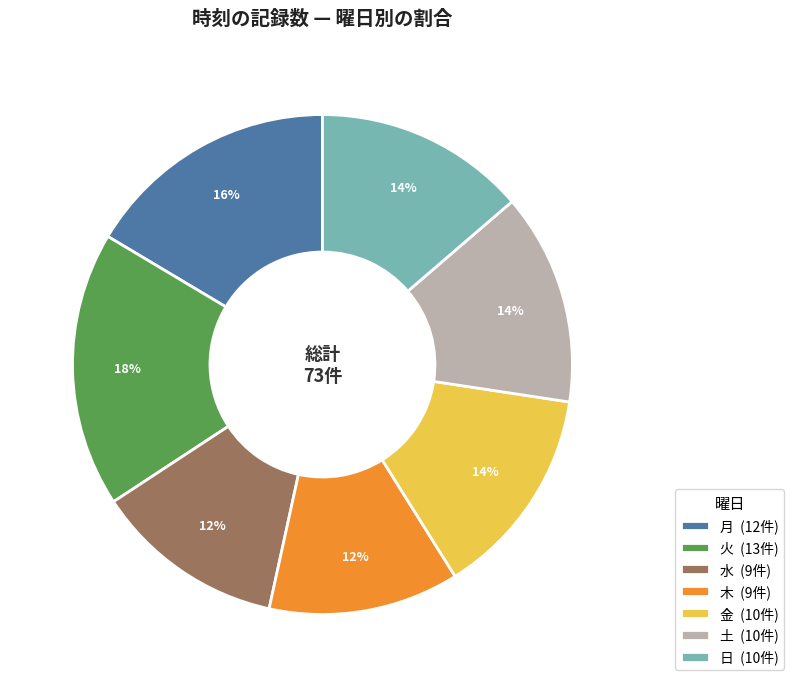

To the nearest percent, what is the combined percentage of 金 and 火?

32%